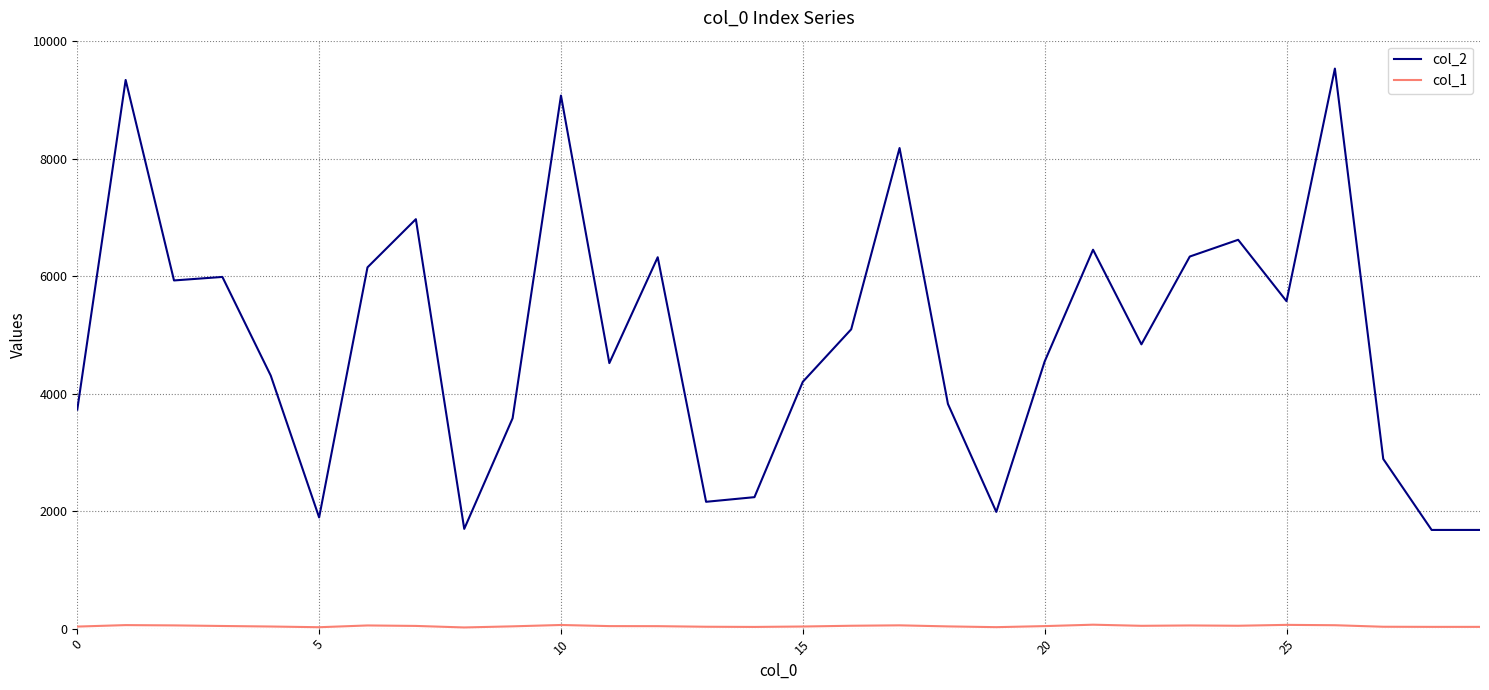

Which series has the largest range (max minus min)?

col_2